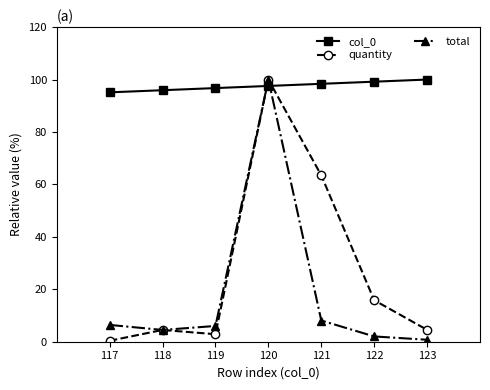

Which series changed the most between 119 and 121?

quantity